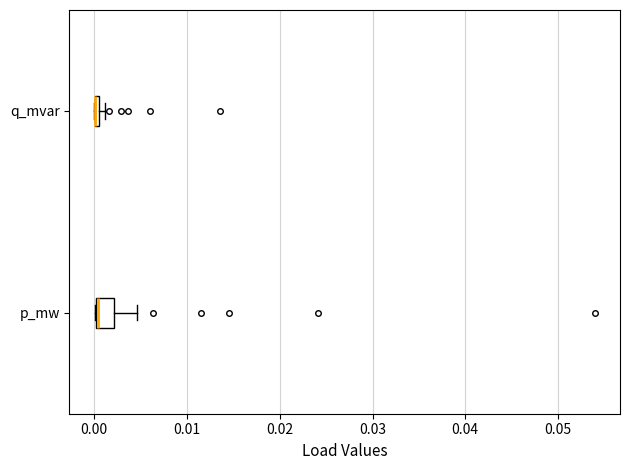

Where is the left edge of the box for p_mw on the x-axis? The values are not printed on the chart, so give them approximately, as read against the axis.

0.000